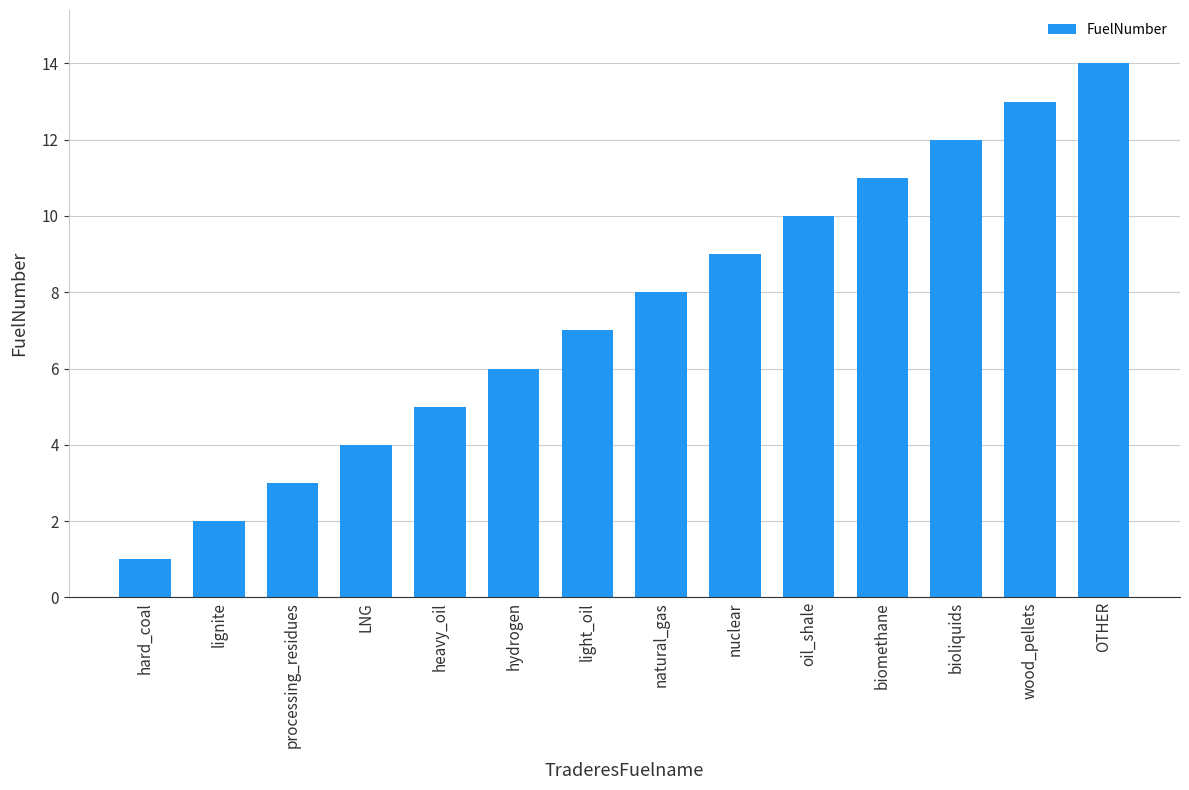

What value does the data have at nuclear?

9